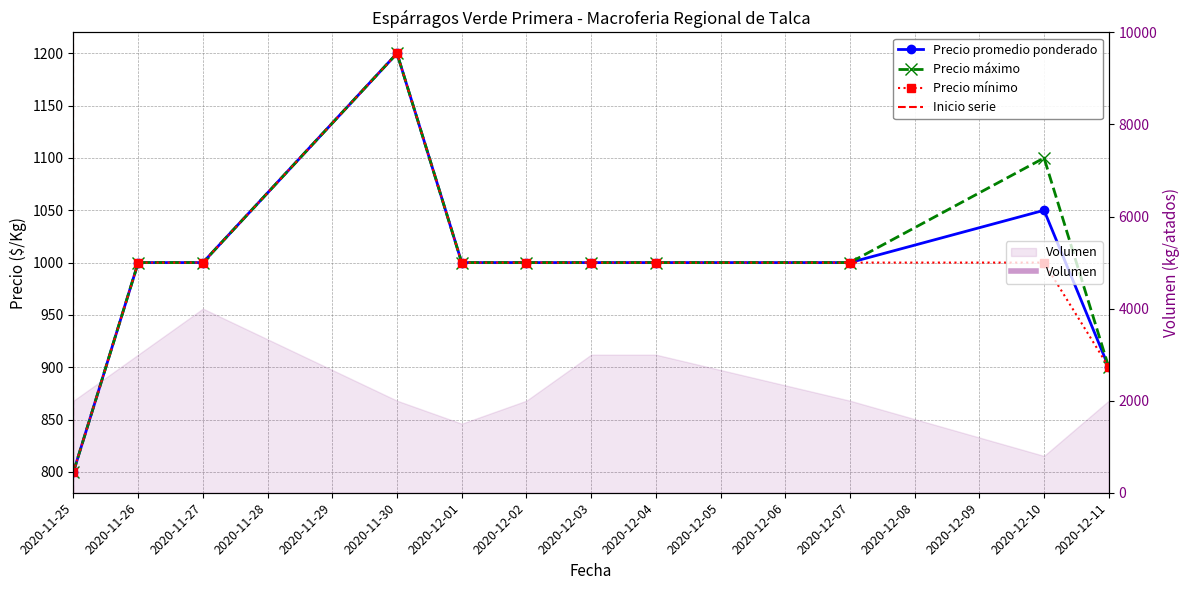

Is it true that Precio minimo equals 1000 at 2020-12-07?

True